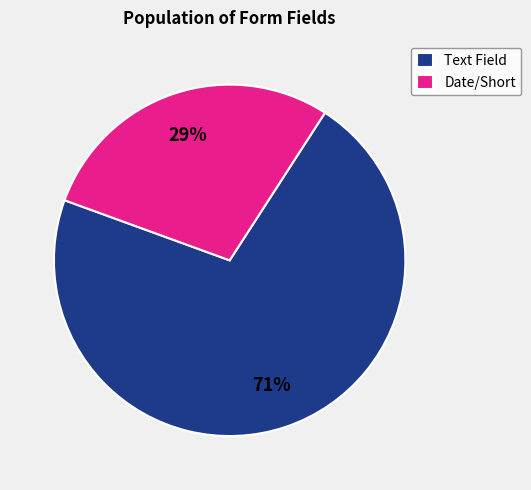

Between Text Field and Date/Short, which is larger?

Text Field